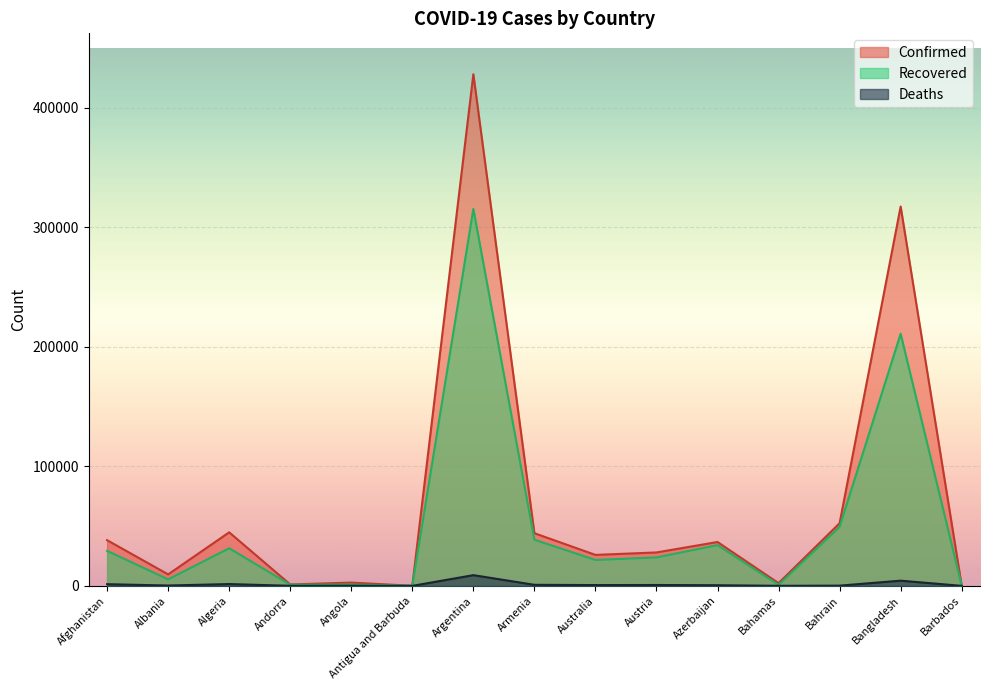

How many interior local valleys does the Deaths series have?

5